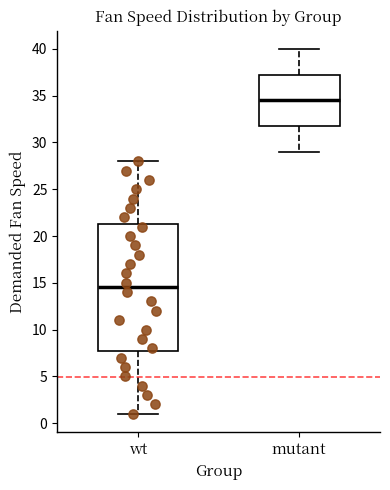

Reading left to right, read every box against the y-axis: the position of its median line, the range the box covers, and the ends of its whiskers. The values are not printed on the chart, so give them approximately, as read against the axis.

wt: median 14.5, box 8.0 to 21.5, whiskers 1.0 to 28.0
mutant: median 34.5, box 32.0 to 37.5, whiskers 29.0 to 40.0